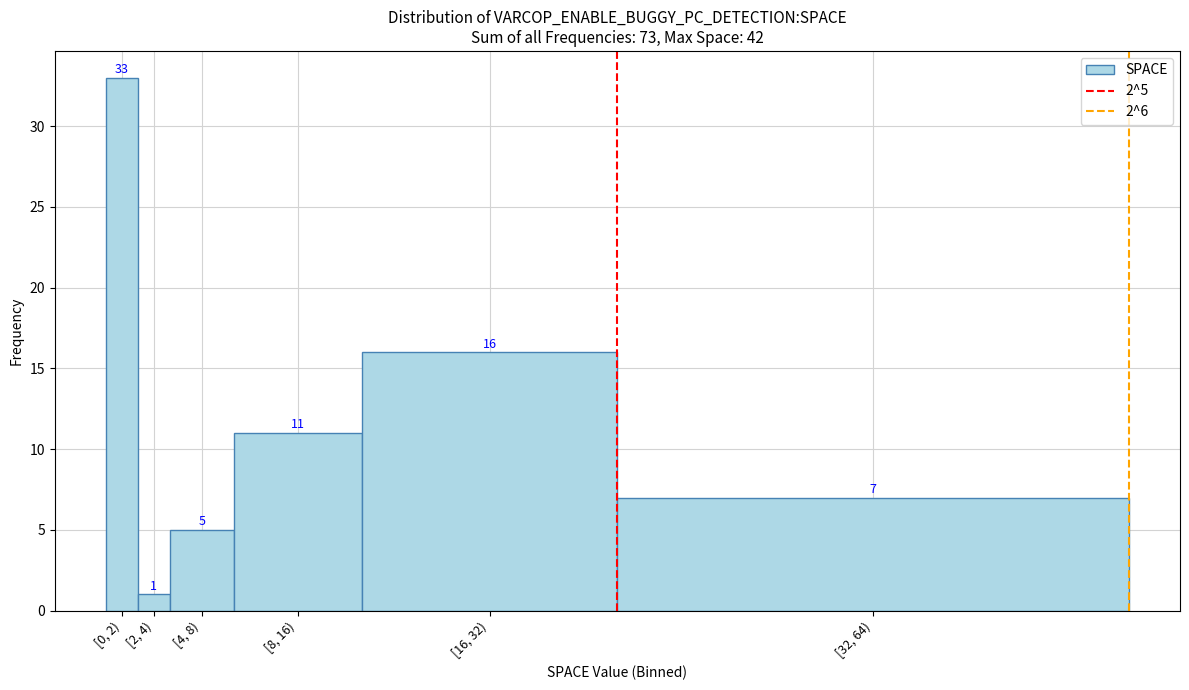

Reading left to right, list all the values displayed in this chart.

[0, 2)=33	[2, 4)=1	[4, 8)=5	[8, 16)=11	[16, 32)=16	[32, 64)=7